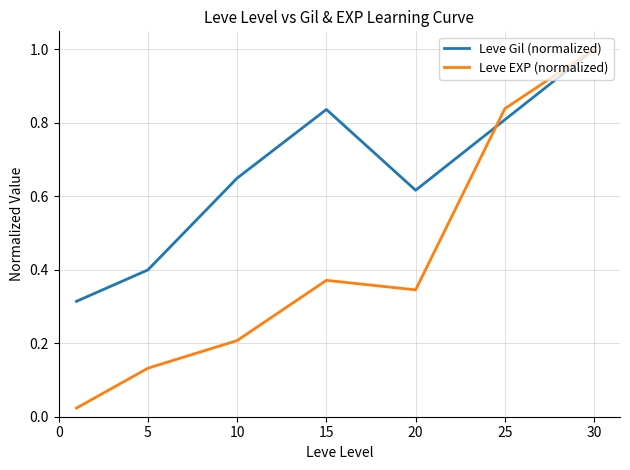

True or false: Leve EXP (normalized) has more than 2 interior local peaks.

False